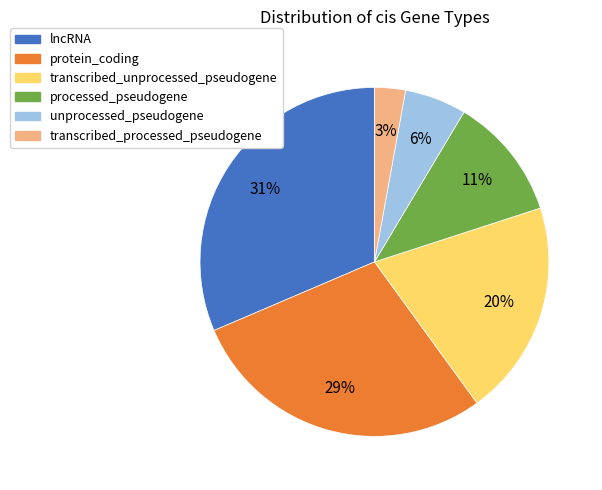

Which has a higher value, protein_coding or transcribed_processed_pseudogene?

protein_coding